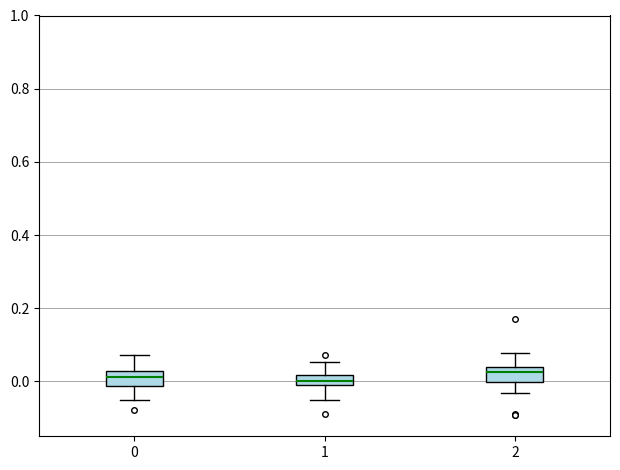

Where is the upper edge of the box at x = 0 on the y-axis? The values are not printed on the chart, so give them approximately, as read against the axis.

0.02